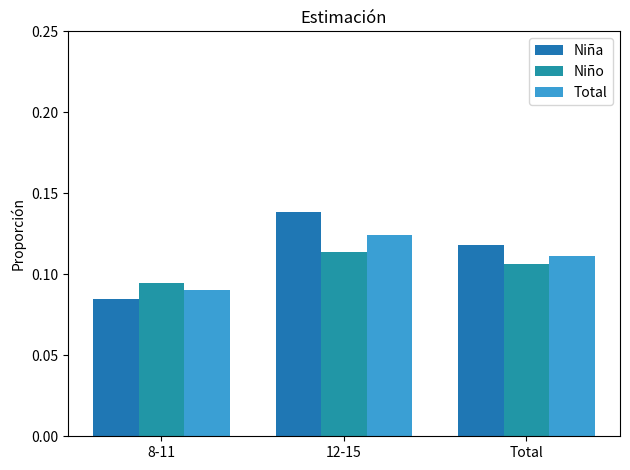

Between 12-15 and Total, which is larger?

12-15